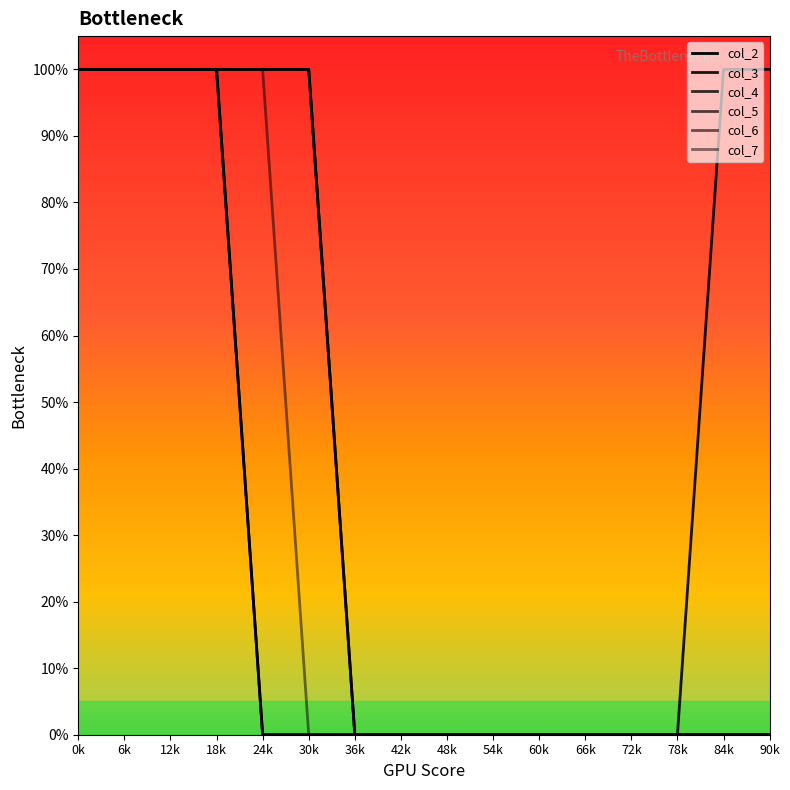

Does the chart display data point markers on the line(s)?

No